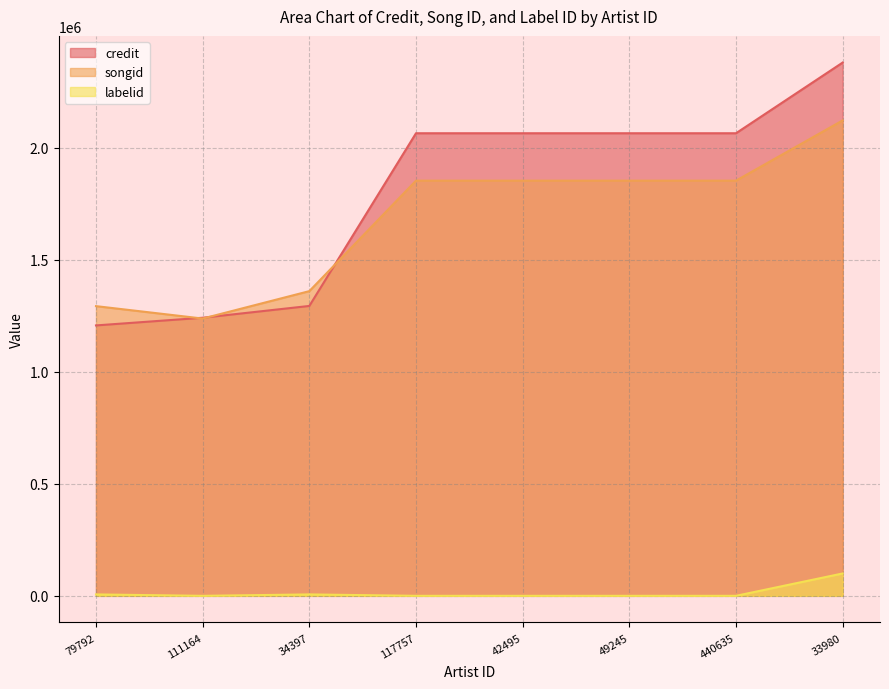

Which has a higher value, 49245 or 34397?

49245